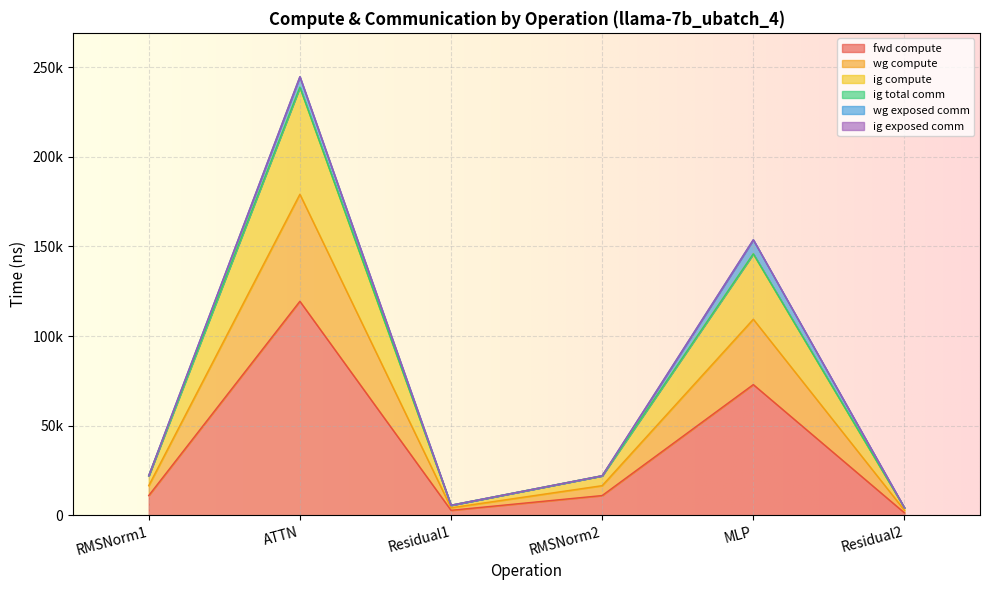

True or false: wg compute has a value of 329279.1 at ATTN.

False